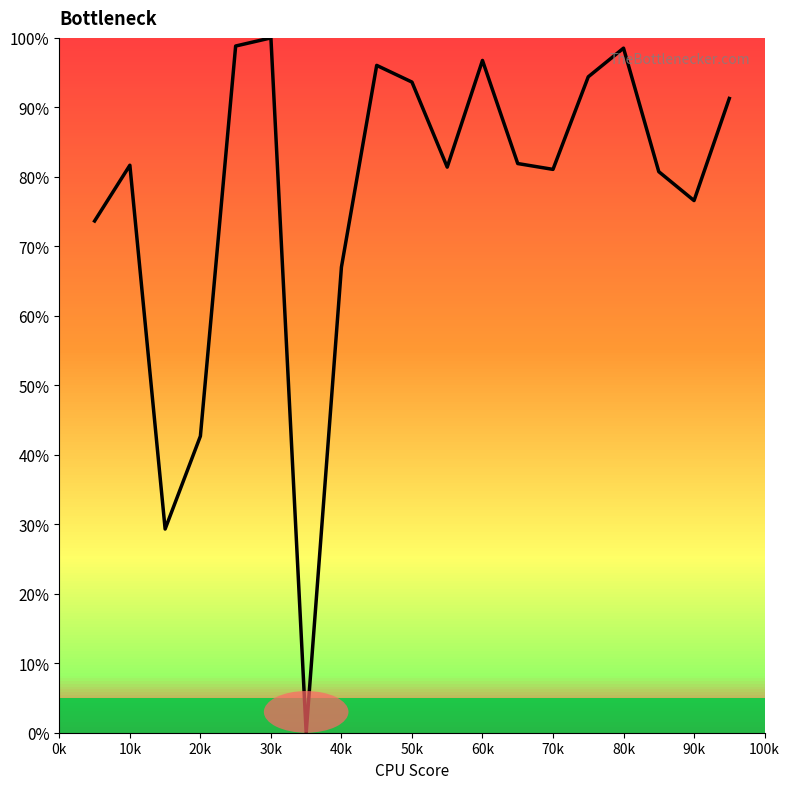

What is the greatest value displayed?

100.0